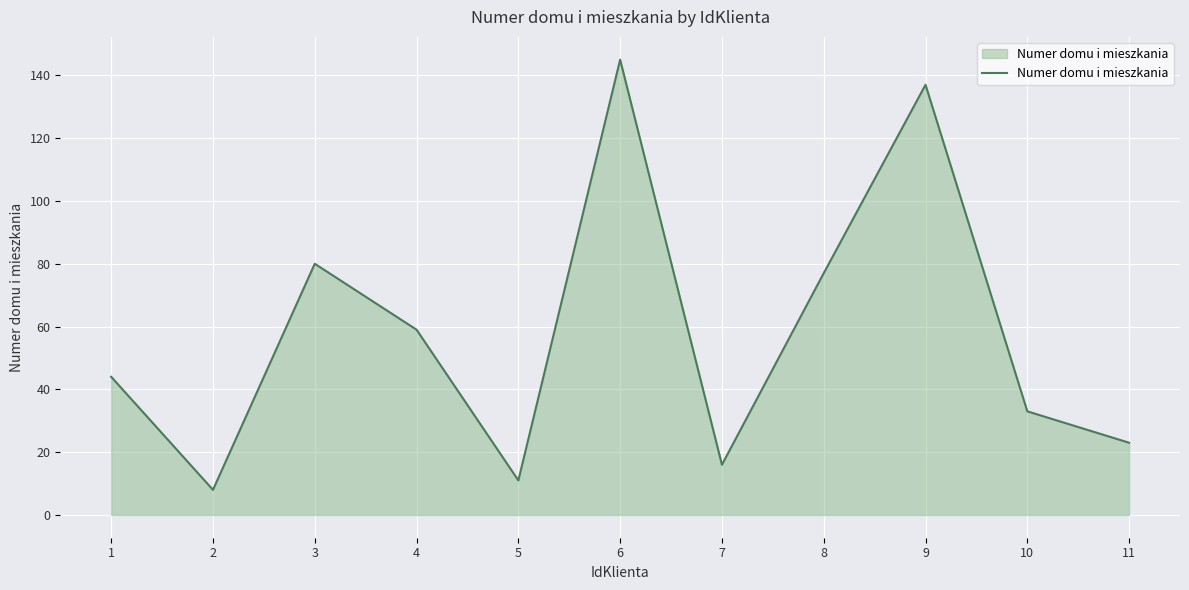

What is the maximum value shown in the chart?

145